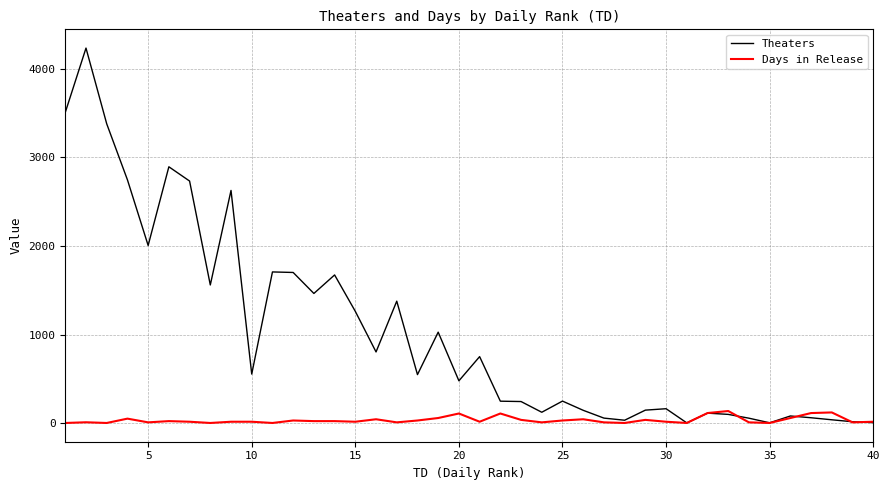

Which series has the largest range (max minus min)?

Theaters